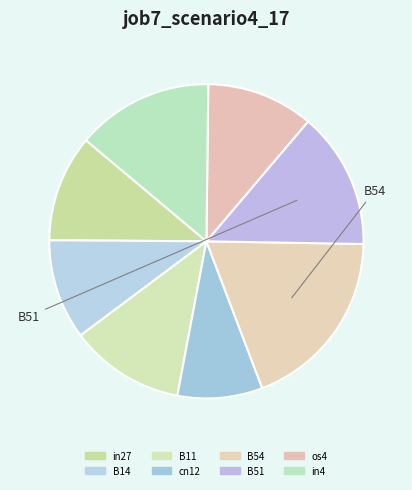

Is cn12 the majority of the pie?

No